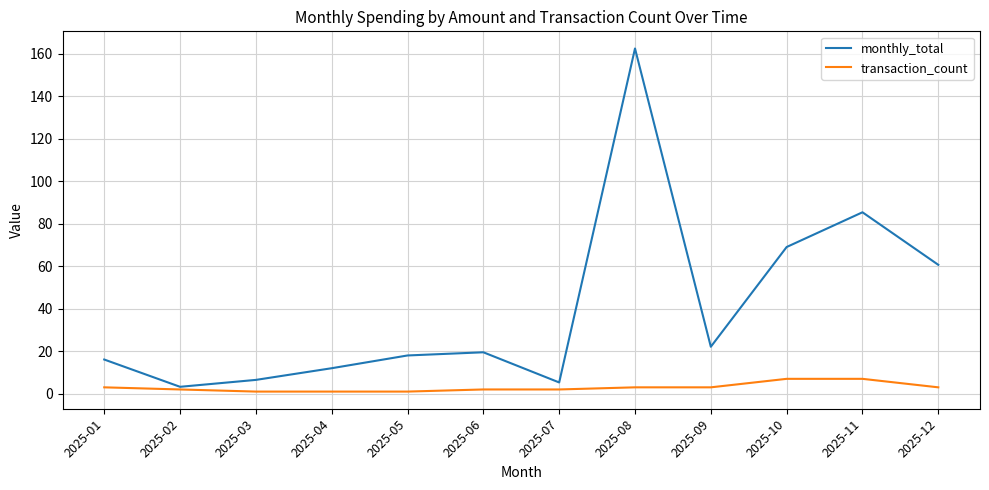

At which label does monthly_total reach its peak?

2025-08